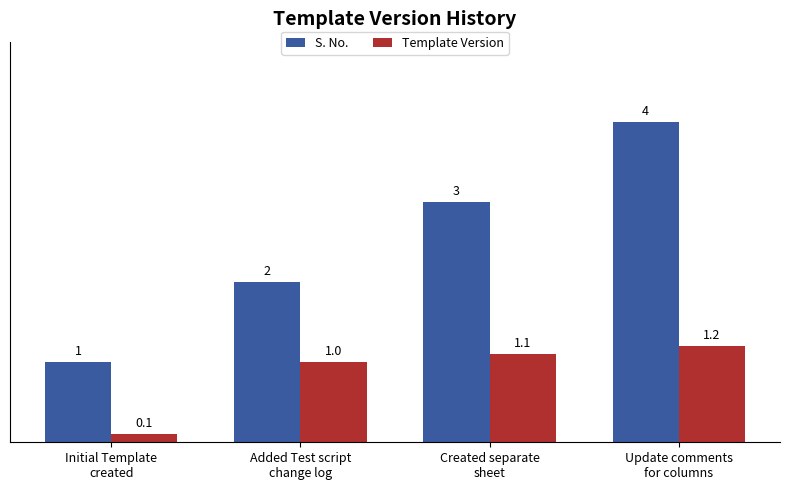

Read the S. No. value at Initial Template
created.

1.0